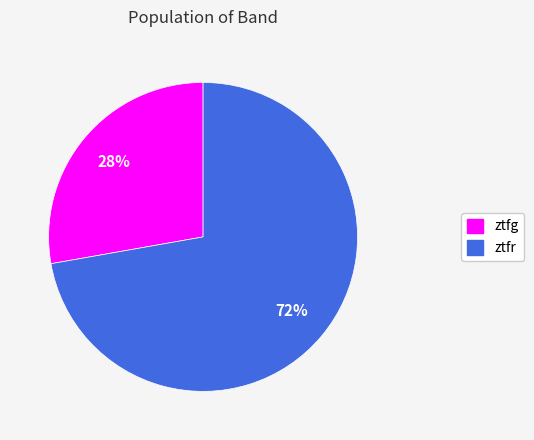

Count the number of slices in the pie.

2